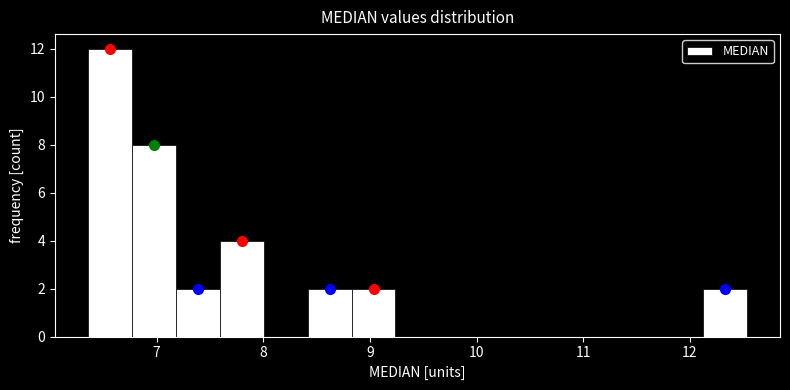

Over which range of the x-axis is the bar tallest?

6.4 to 6.8